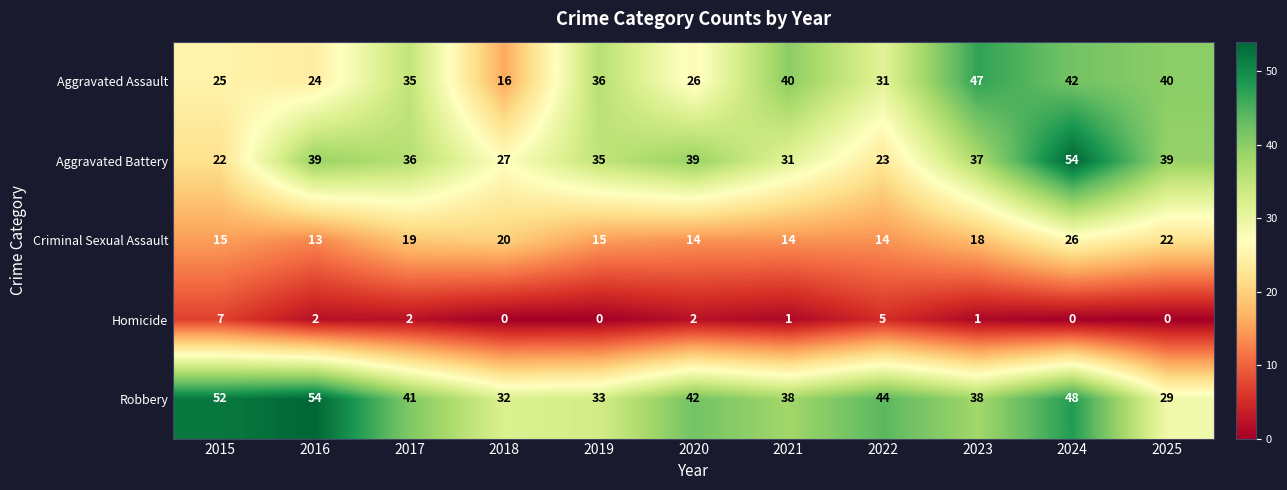

Count the number of categories in the chart.

11